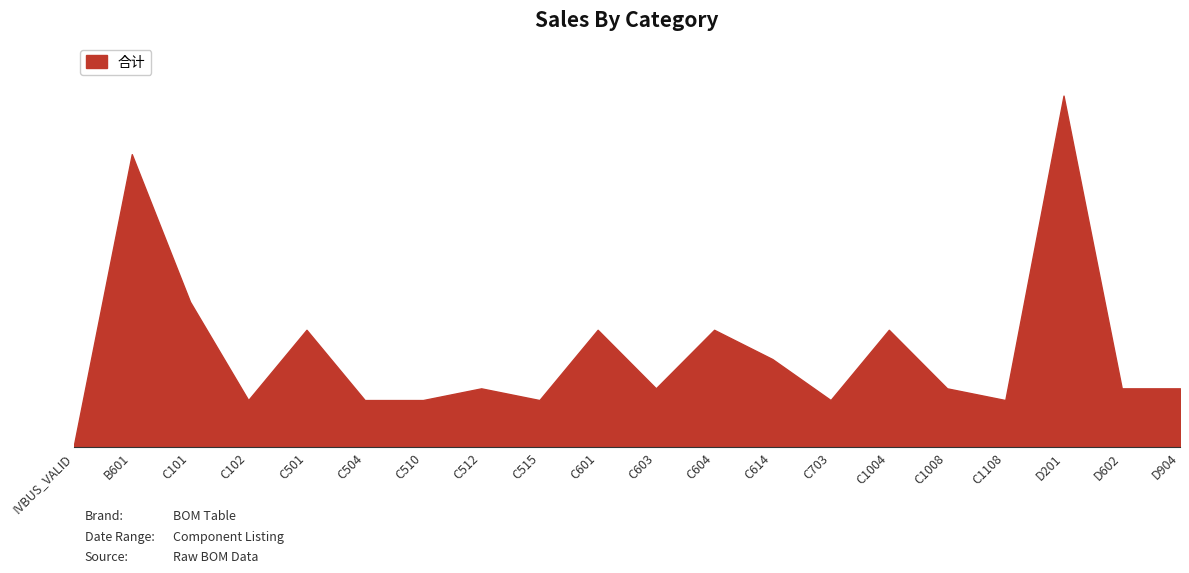

The value at C703 is 2.7. True or false?

False